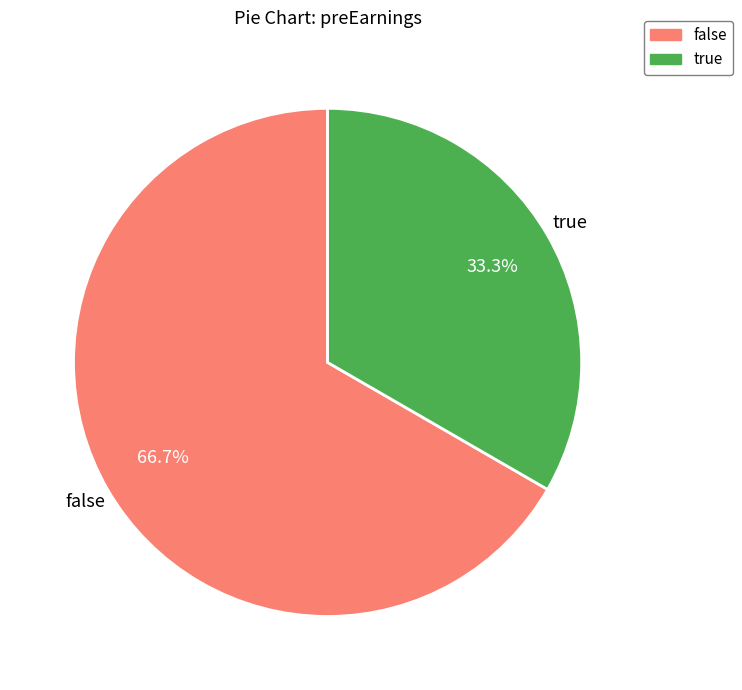

How many segments does this pie chart have?

2